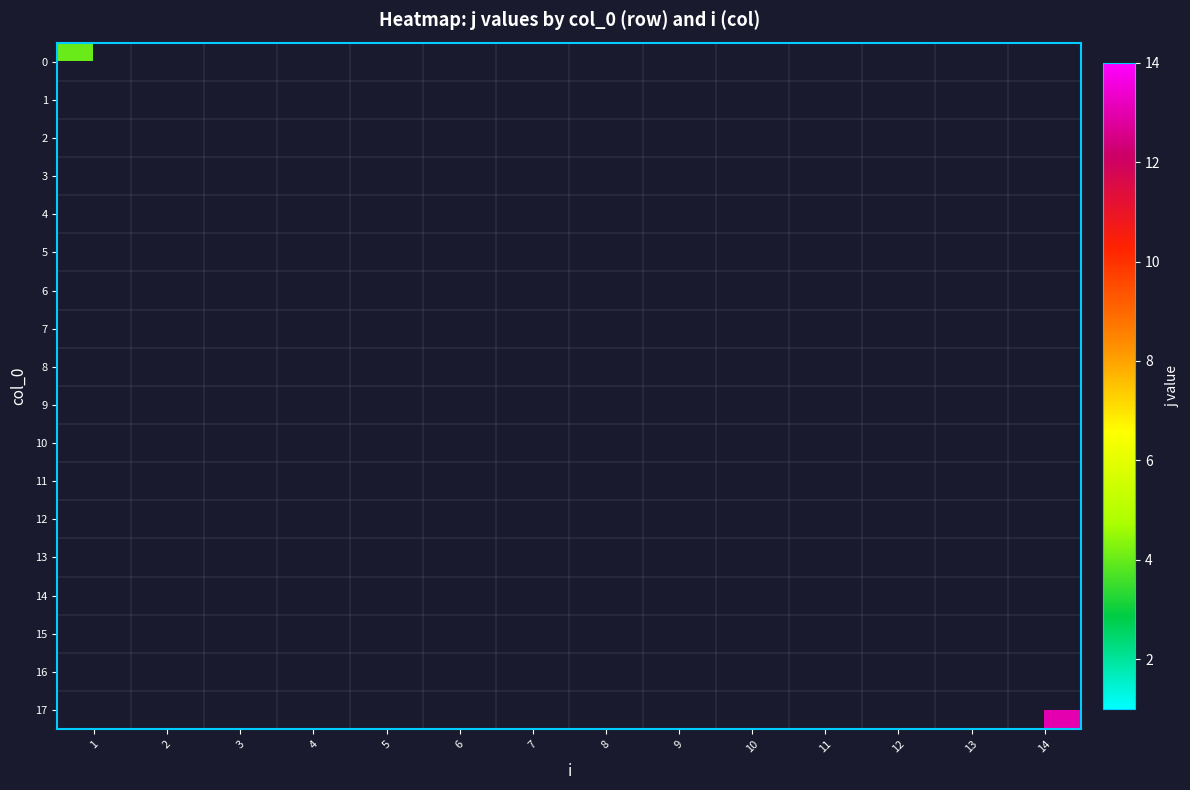

What is the lowest value of the 0 series?

4.0